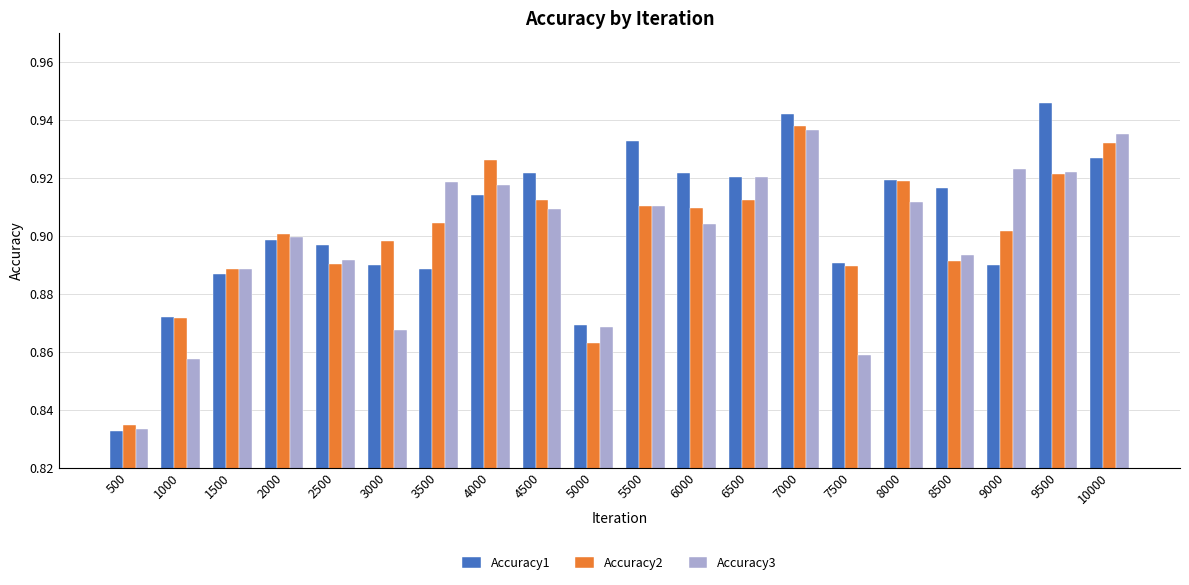

How many Accuracy2 values are between 0 and 1?

20